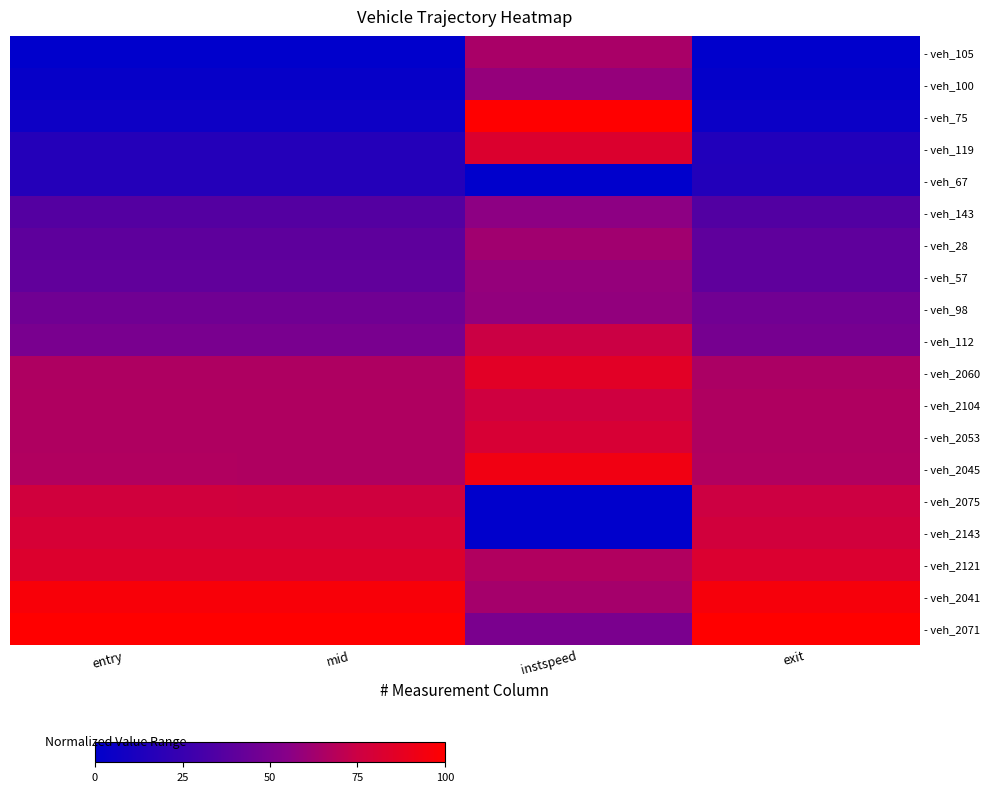

Reading left to right, what are all the values shown in this chart?

- veh_105: entry=0.0	mid=0.0	instspeed=0.6	exit=0.0
- veh_100: entry=0.0	mid=0.0	instspeed=0.6	exit=0.0
- veh_75: entry=0.1	mid=0.1	instspeed=1.0	exit=0.1
- veh_119: entry=0.2	mid=0.2	instspeed=0.8	exit=0.2
- veh_67: entry=0.2	mid=0.2	instspeed=0.0	exit=0.2
- veh_143: entry=0.4	mid=0.4	instspeed=0.6	exit=0.4
- veh_28: entry=0.4	mid=0.4	instspeed=0.6	exit=0.4
- veh_57: entry=0.4	mid=0.4	instspeed=0.6	exit=0.4
- veh_98: entry=0.5	mid=0.5	instspeed=0.6	exit=0.5
- veh_112: entry=0.5	mid=0.5	instspeed=0.7	exit=0.5
- veh_2060: entry=0.7	mid=0.7	instspeed=0.9	exit=0.7
- veh_2104: entry=0.7	mid=0.7	instspeed=0.8	exit=0.7
- veh_2053: entry=0.7	mid=0.7	instspeed=0.8	exit=0.7
- veh_2045: entry=0.7	mid=0.7	instspeed=0.9	exit=0.7
- veh_2075: entry=0.8	mid=0.8	instspeed=0.0	exit=0.8
- veh_2143: entry=0.8	mid=0.8	instspeed=0.0	exit=0.8
- veh_2121: entry=0.8	mid=0.8	instspeed=0.7	exit=0.8
- veh_2041: entry=1.0	mid=1.0	instspeed=0.6	exit=1.0
- veh_2071: entry=1.0	mid=1.0	instspeed=0.5	exit=1.0